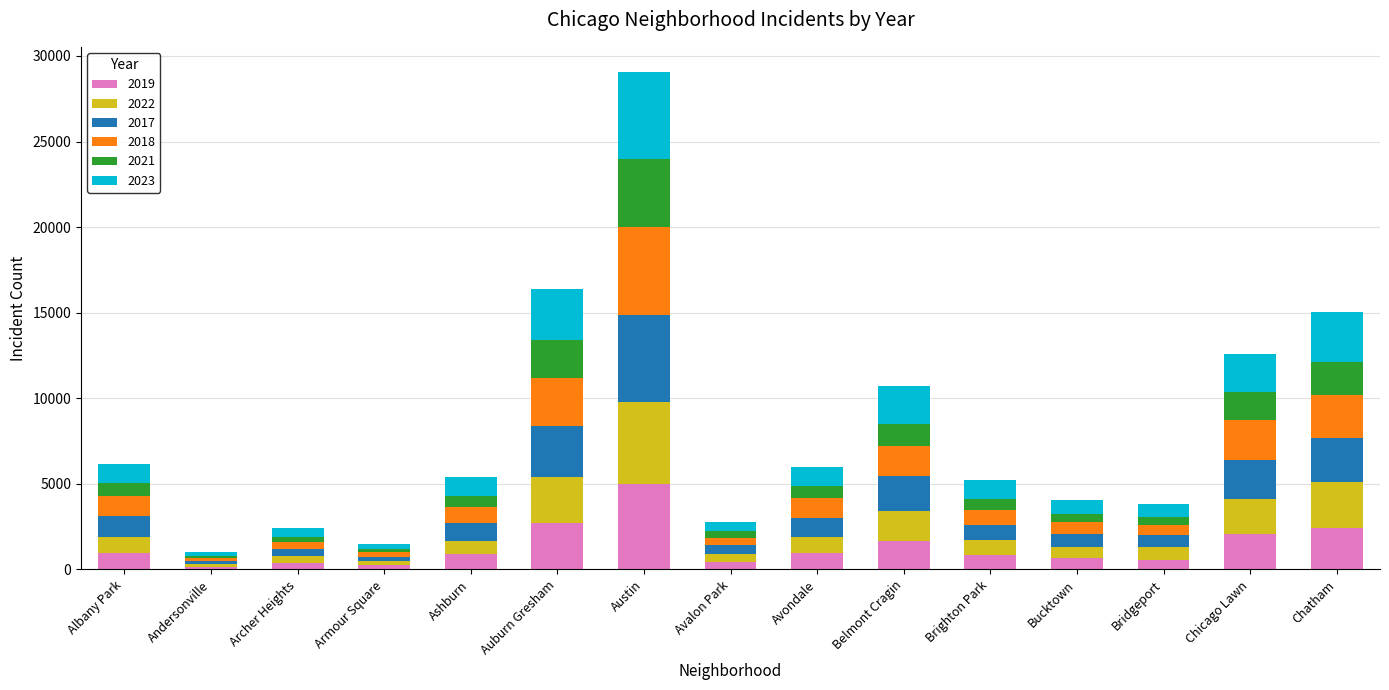

At which category is the sum across all series the highest?

Austin